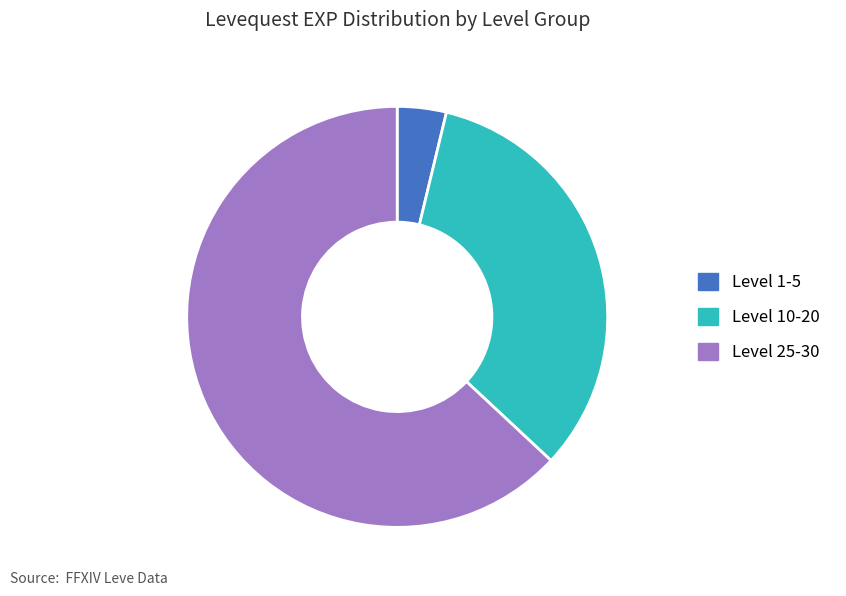

Does any single category account for the majority?

Yes